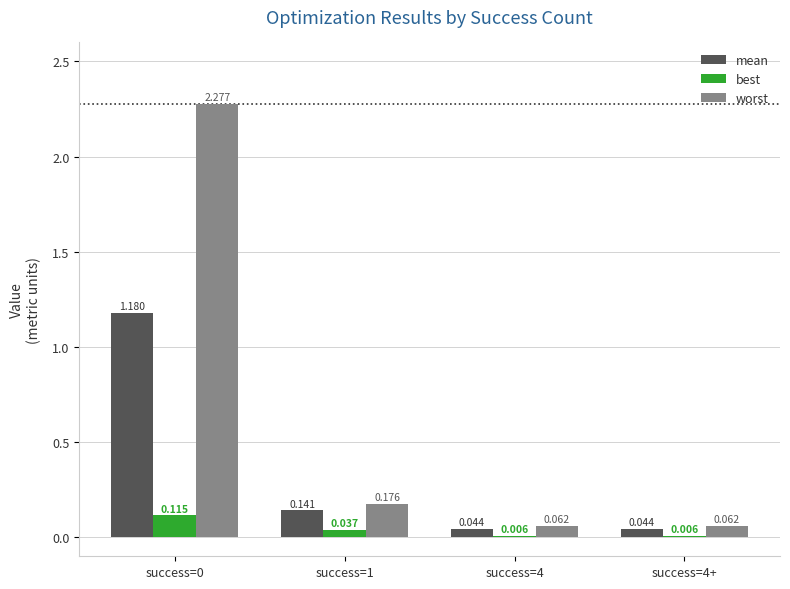

Which series has the largest total across all categories?

worst